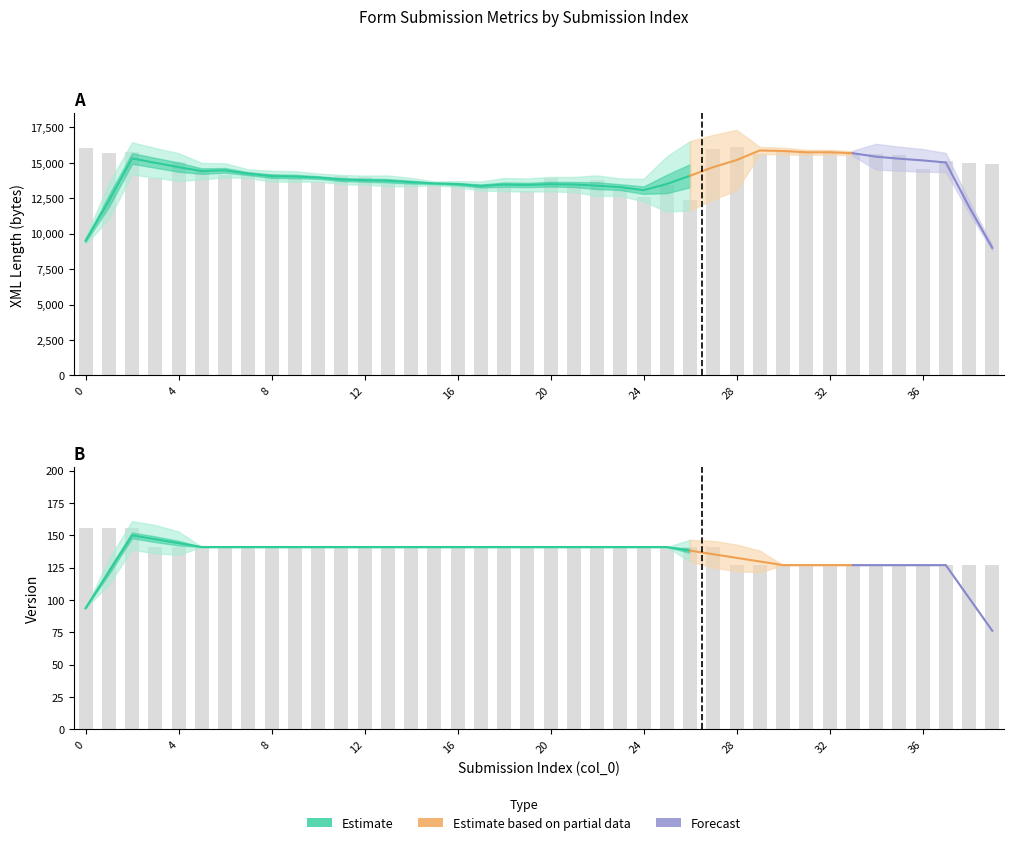

True or false: attachments.form.xml.length has a value of 13632 at 10.

True